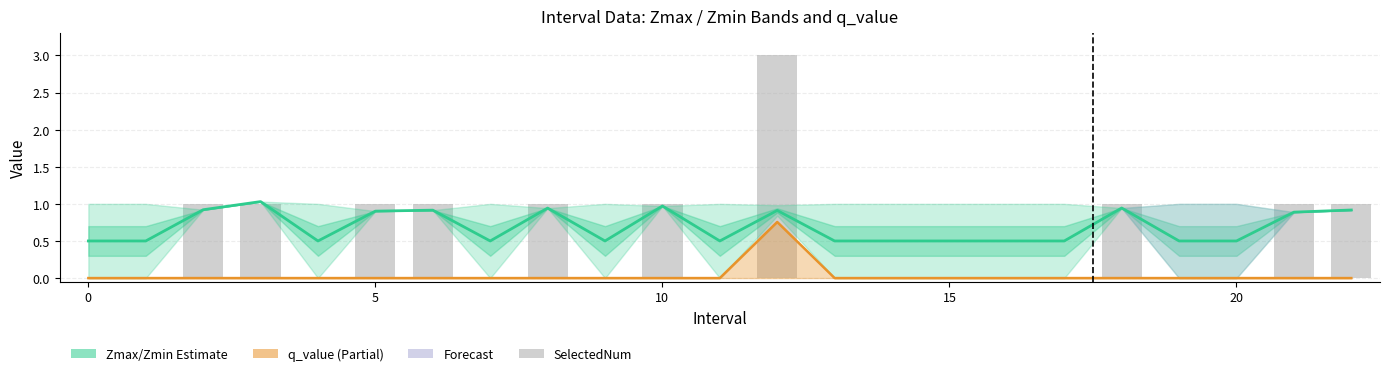

The value of SelectedNum at 17 is 0.0. True or false?

True